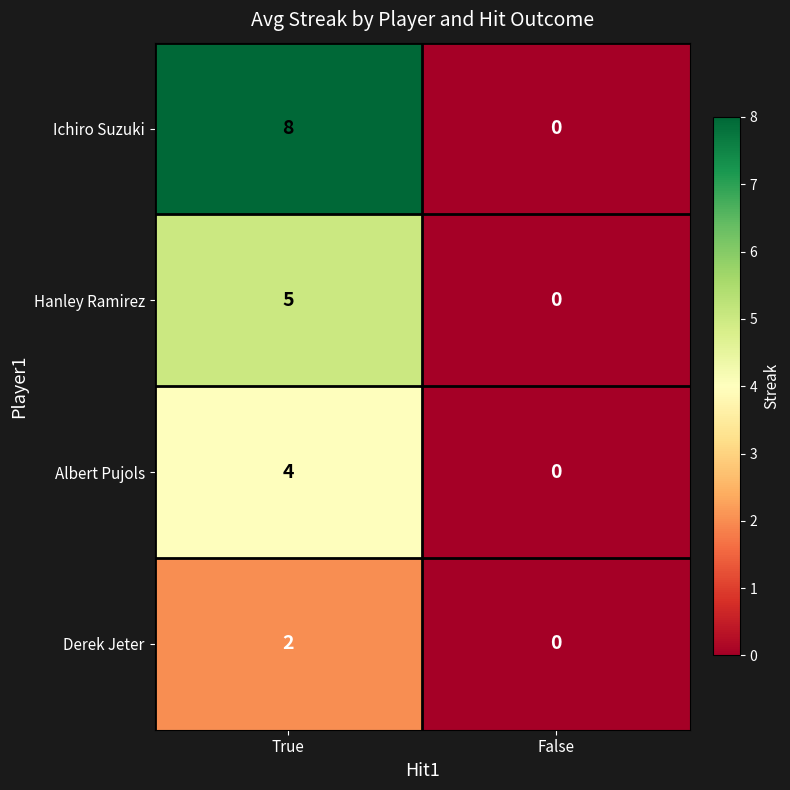

Reading left to right, transcribe all the data shown in this chart.

Ichiro Suzuki: 8	0
Hanley Ramirez: 5	0
Albert Pujols: 4	0
Derek Jeter: 2	0